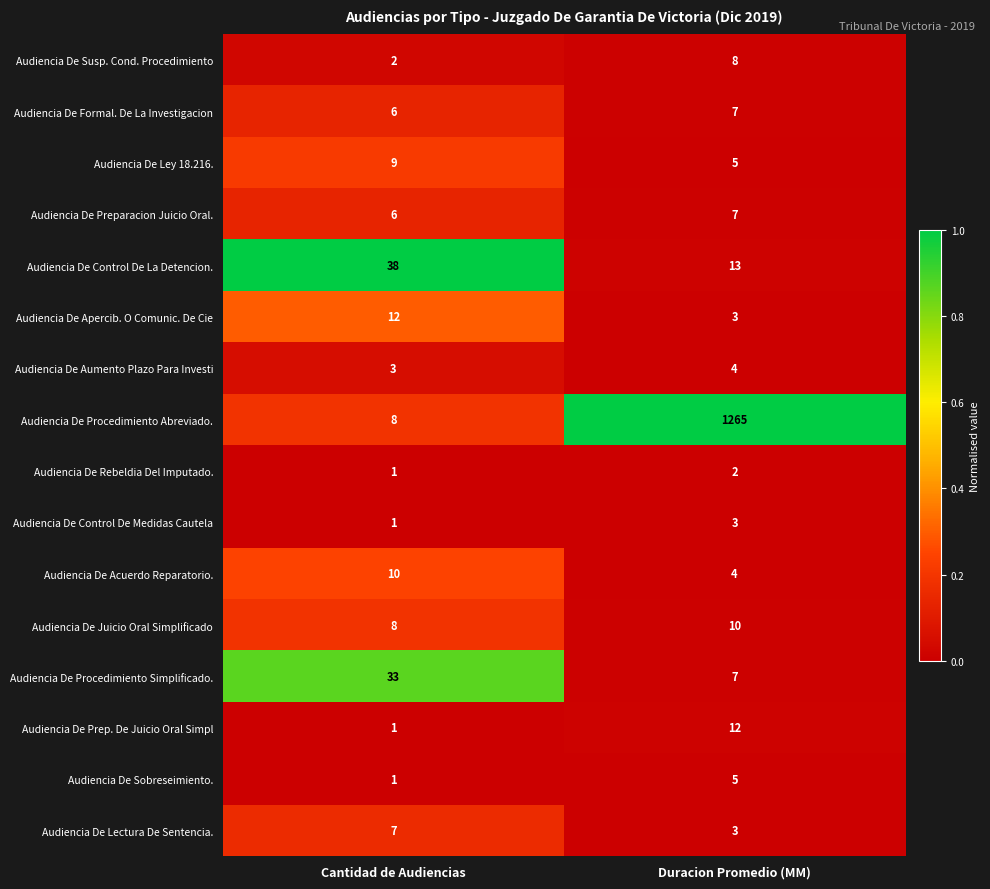

What is the highest value of the Audiencia De Aumento Plazo Para Investi series?

4